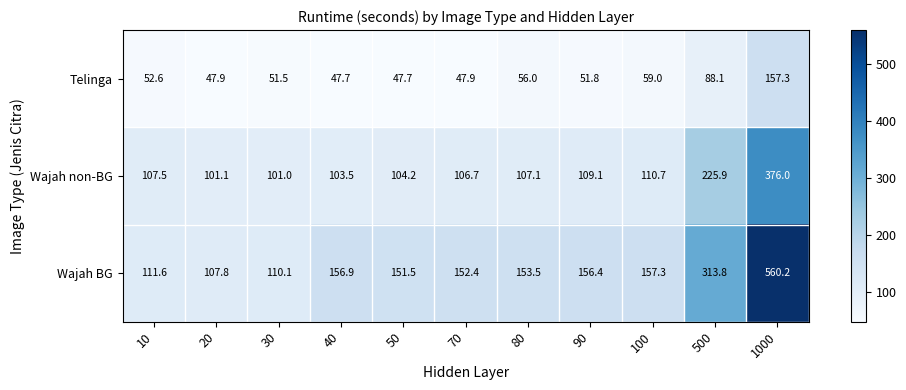

What is the sum of the Wajah BG values at 500 and 70?

466.2